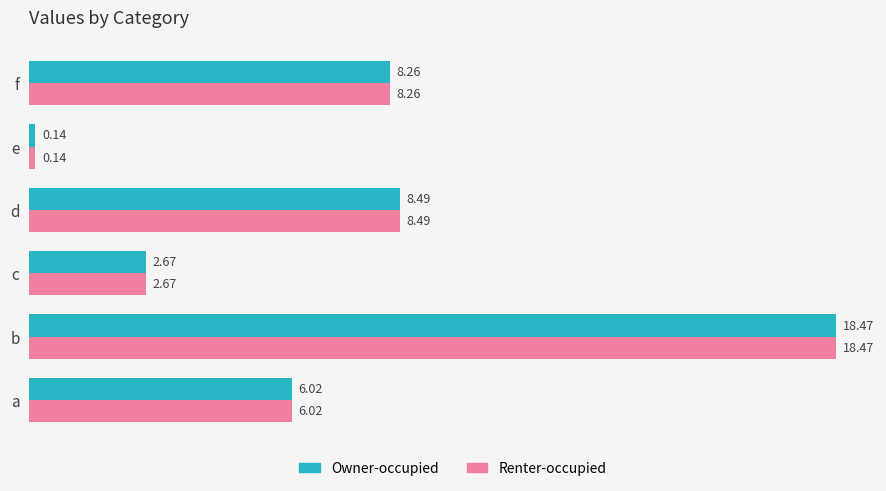

What is the total value across all series at f?

16.5